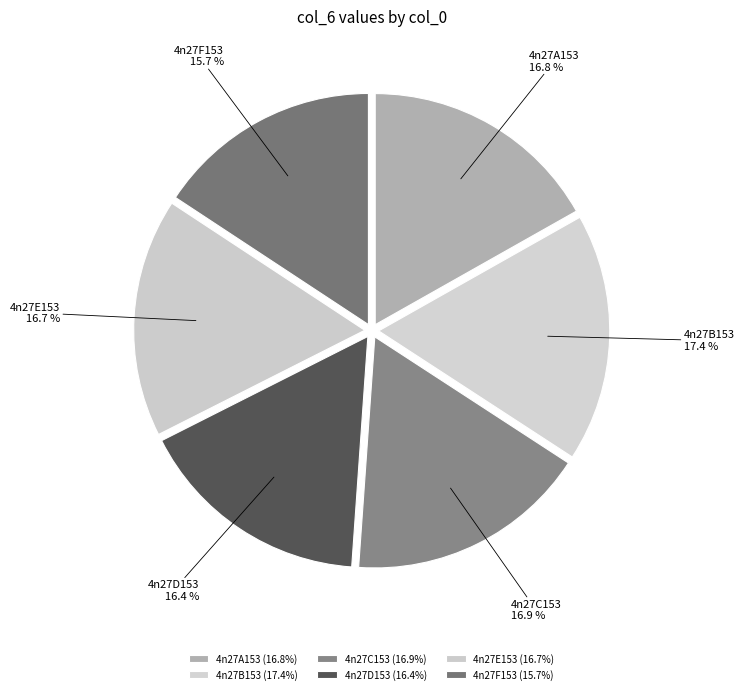

Is it true that 4n27A153 is 17% of the pie?

True